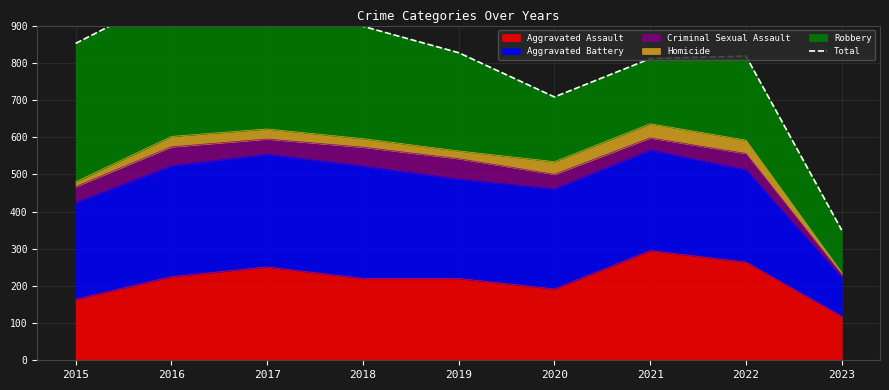

At which category does the chart reach its minimum across all series?

2023